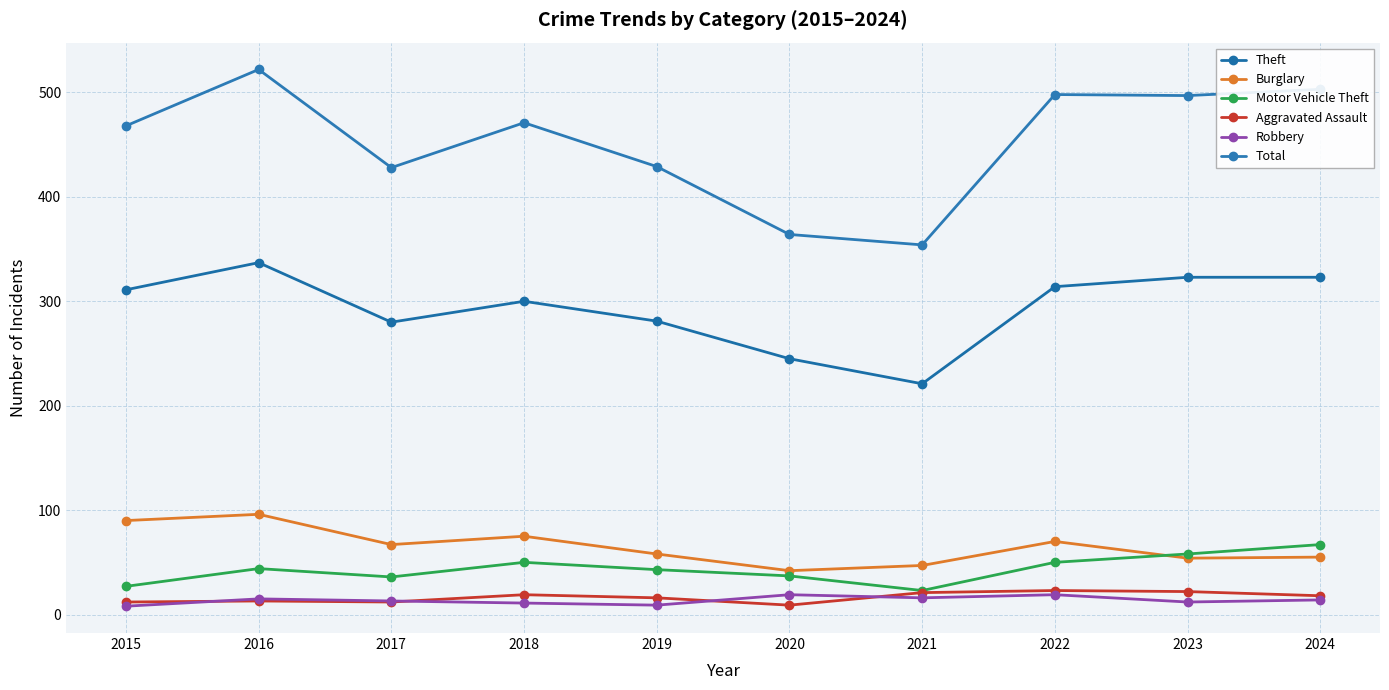

What is the greatest value displayed?

522